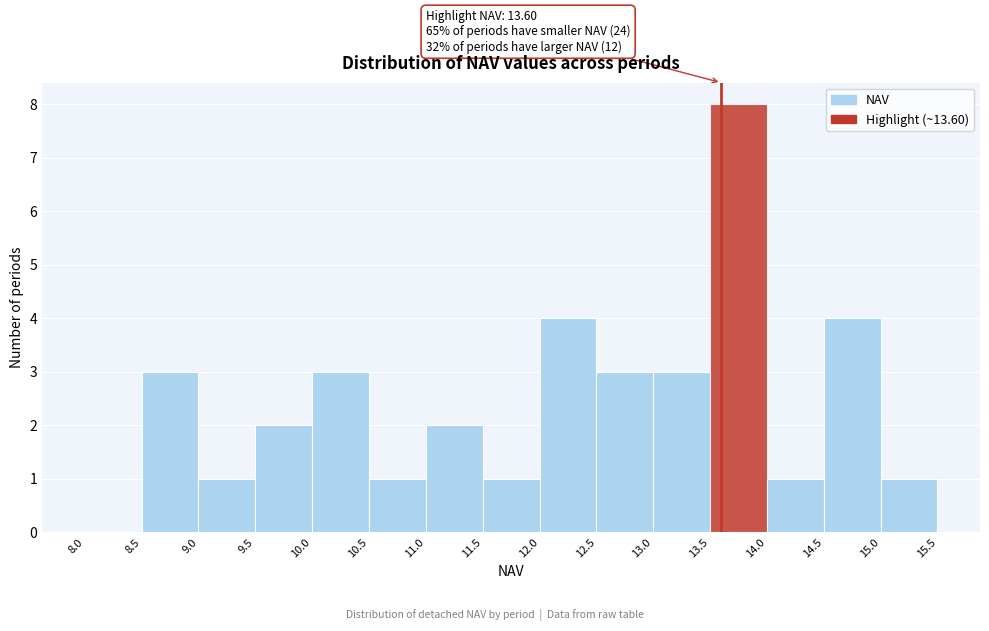

Over which range of the x-axis is the bar tallest?

13.5 to 14.0